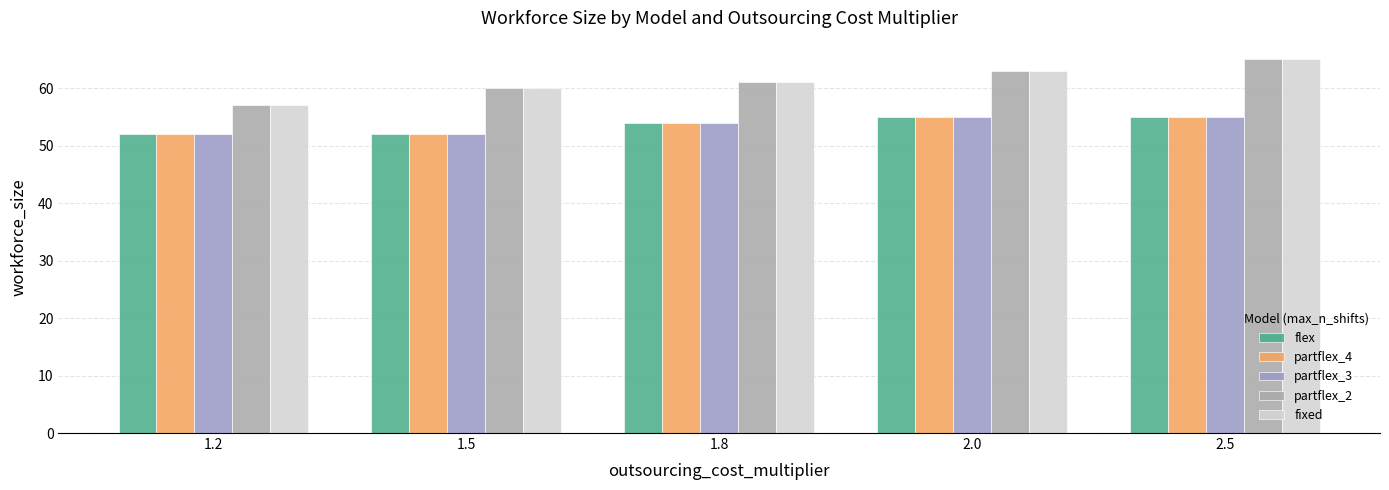

Which has a higher value, 1.2 or 2.5?

2.5